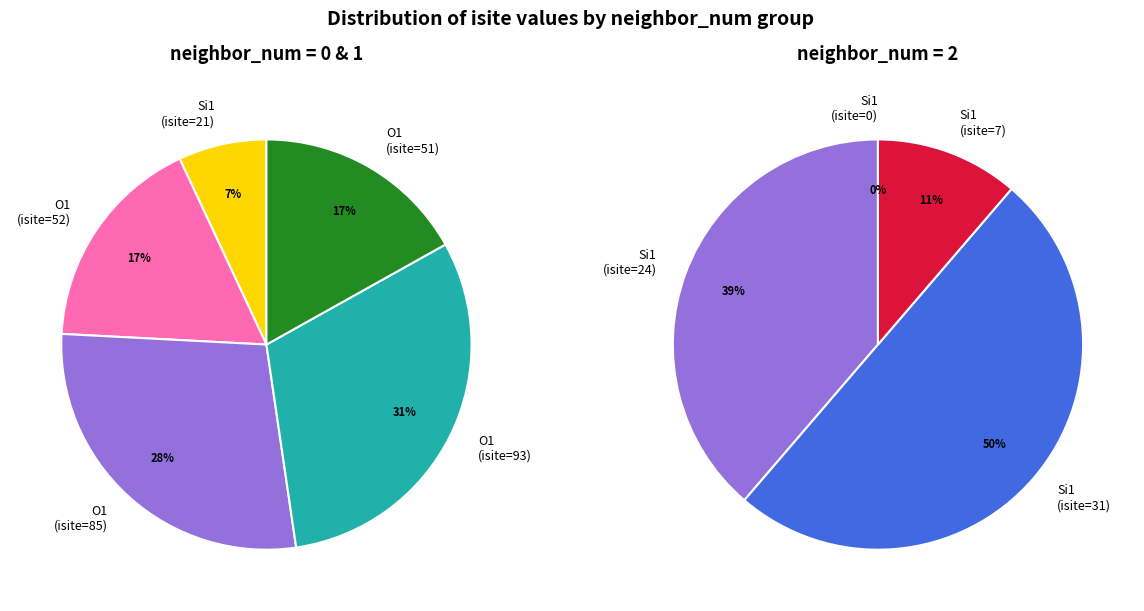

Is O1 (isite=51) the majority of the pie?

No